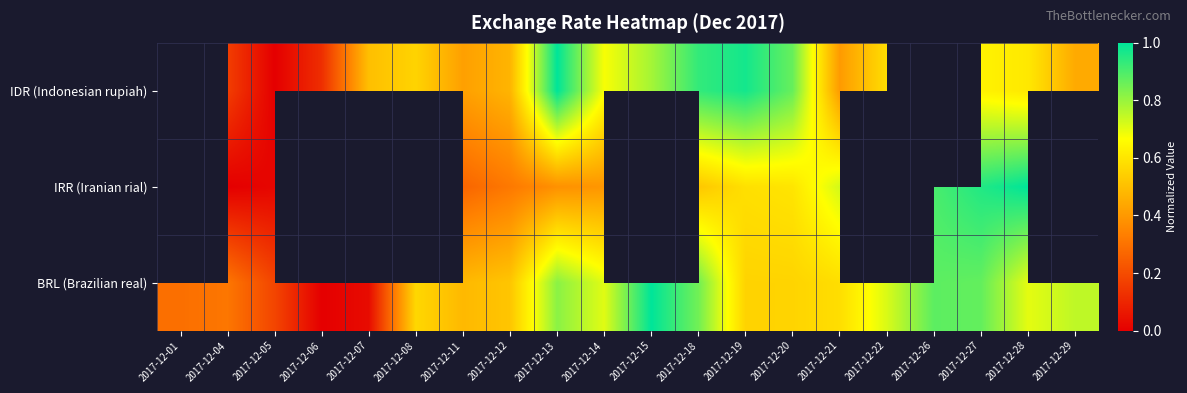

Which series changed the most between 2017-12-14 and 2017-12-29?

IDR (Indonesian rupiah)